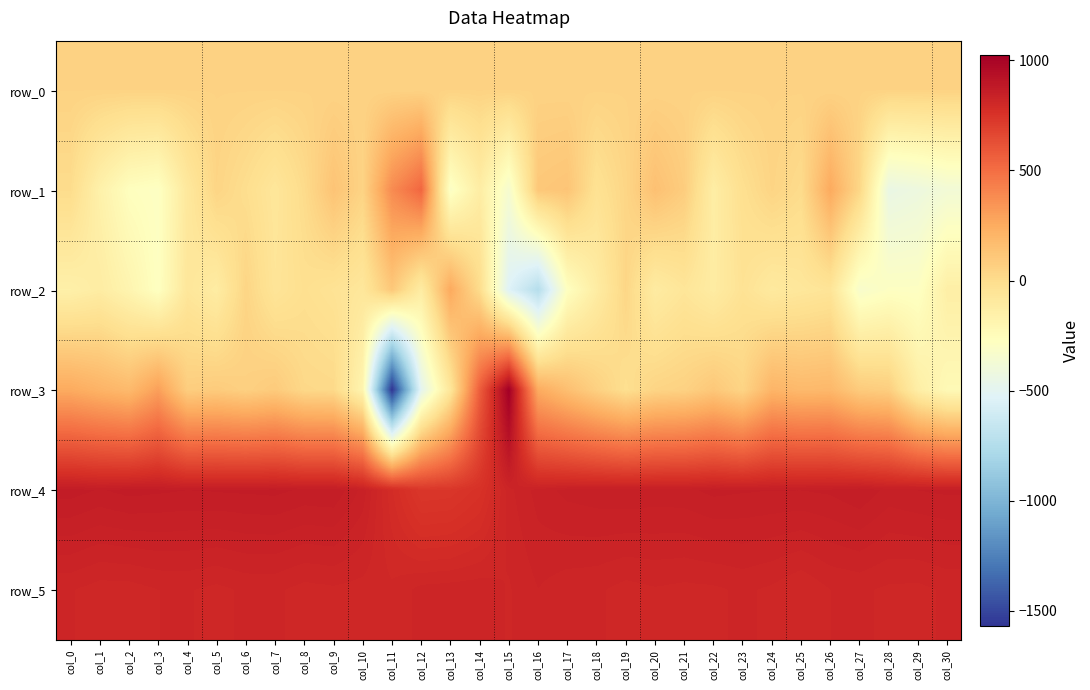

List the labels in order of row_1 value, largest first.

col_12, col_11, col_26, col_20, col_9, col_17, col_16, col_21, col_10, col_24, col_5, col_19, col_27, col_8, col_25, col_0, col_6, col_23, col_18, col_7, col_4, col_14, col_22, col_1, col_2, col_3, col_13, col_15, col_30, col_29, col_28